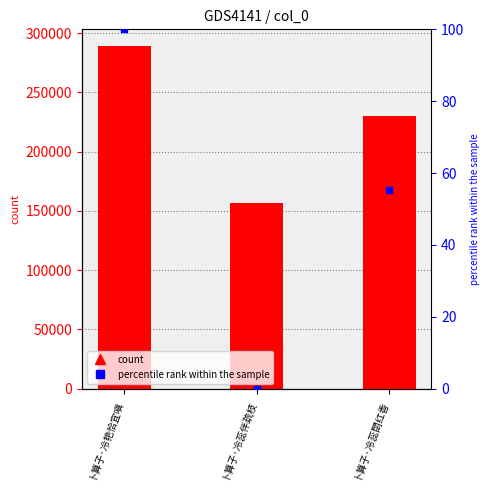

At how many categories does at least one series exceed 27798?

3